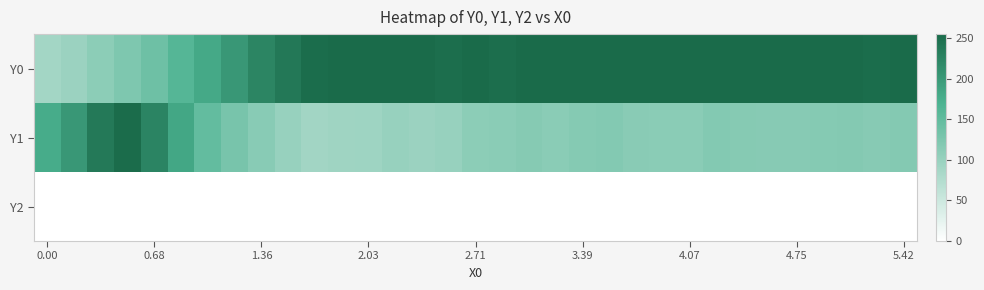

Reading right to left, list all the values displayed in this chart.

Y0: 255.0	251.5	253.8	255.0	255.0	255.0	255.0	255.0	255.0	255.0	254.9	254.7	255.0	253.1	255.0	250.5	255.0	250.6	255.0	254.4	254.5	253.9	251.4	238.5	223.4	201.4	181.0	160.4	138.4	122.9	109.6	97.5	88.7
Y1: 118.0	114.7	118.2	116.9	114.7	115.1	115.9	119.4	112.1	111.8	113.5	119.3	116.6	112.0	115.6	112.1	109.6	100.5	97.4	100.0	93.8	93.2	90.4	100.1	113.9	128.8	147.6	183.8	224.7	252.4	237.3	201.3	177.7
Y2: 0.0	0.0	0.0	0.0	0.0	0.0	0.0	0.0	0.0	0.0	0.0	0.0	0.0	0.0	0.0	0.0	0.0	0.0	0.0	0.0	0.0	0.0	0.0	0.0	0.0	0.0	0.0	0.0	0.0	0.0	0.0	0.0	0.0